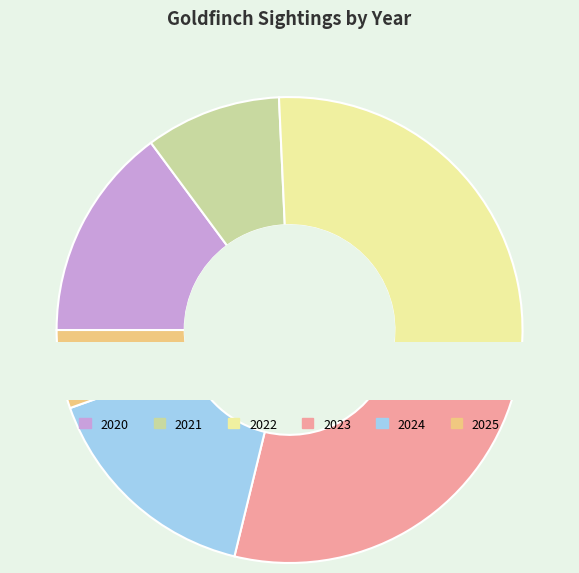

True or false: 2022 accounts for 36% of the total.

False